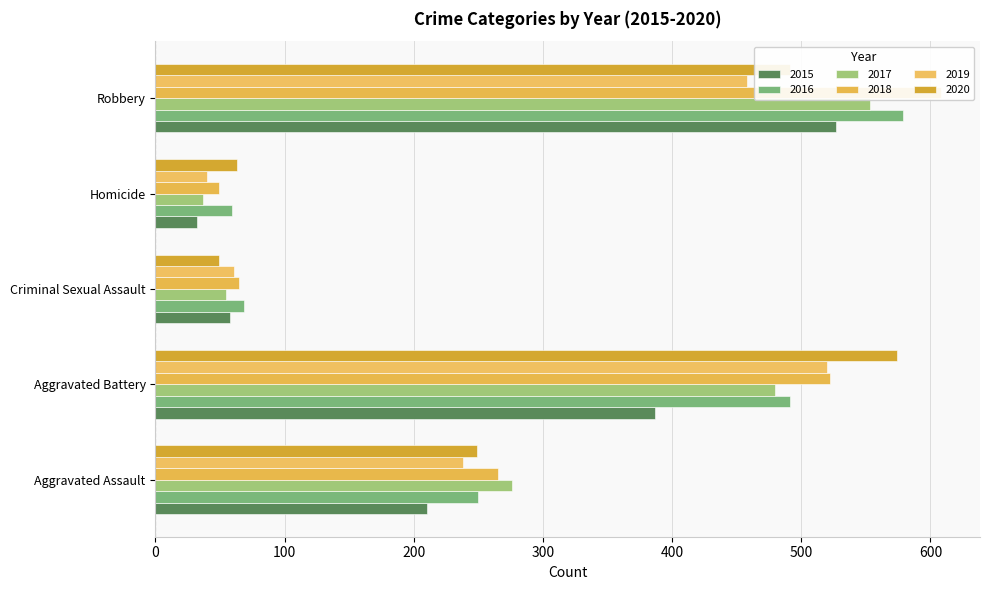

How many bars are there in total?

30